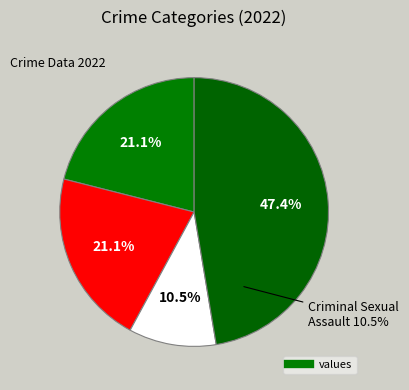

Count the number of slices in the pie.

4